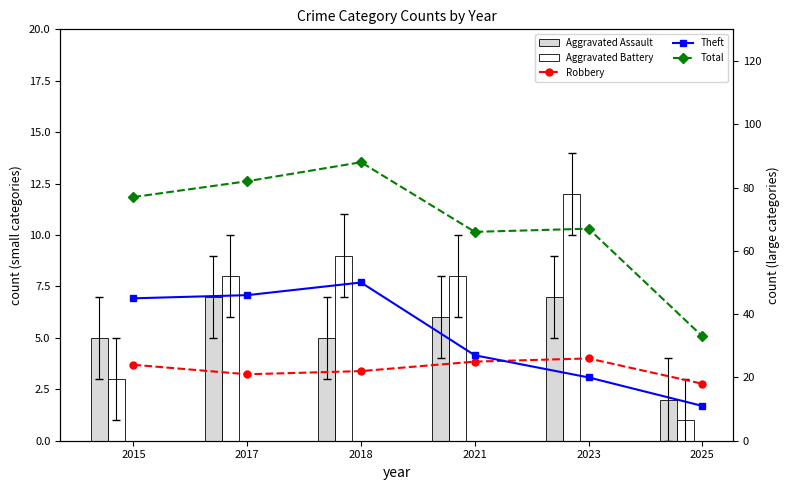

Rank the categories by Robbery value from lowest to highest.

2025, 2017, 2018, 2015, 2021, 2023